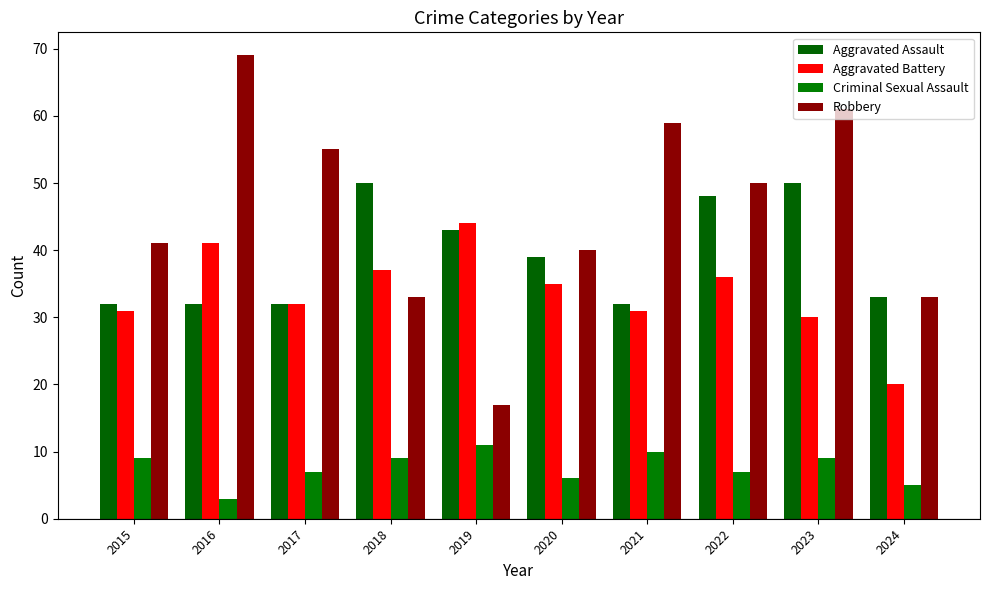

At which label does Robbery first exceed 50?

2016